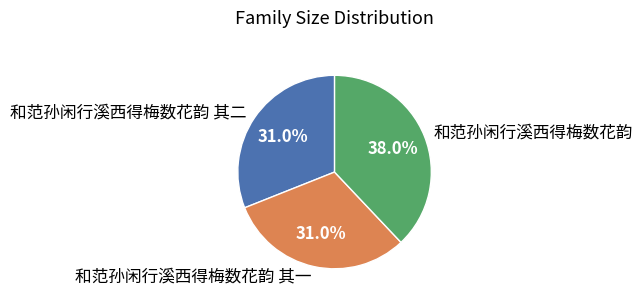

How many slices are in this pie chart?

3